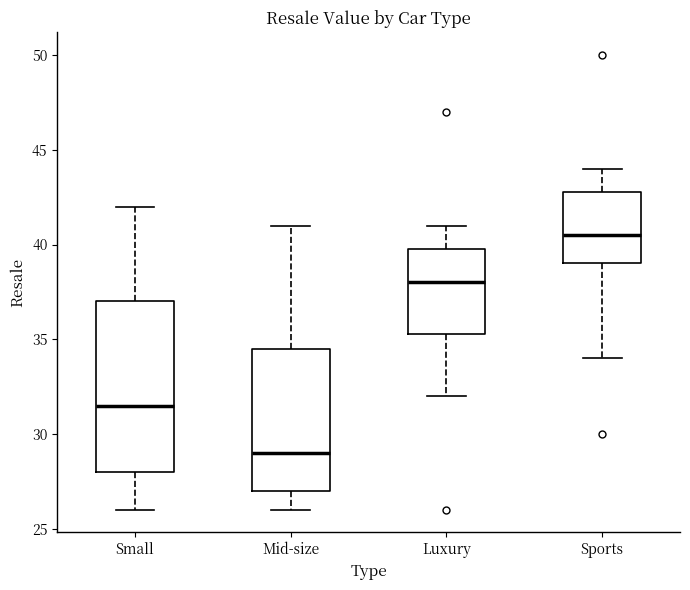

Reading left to right, transcribe this box plot: for each box, give where its median line is, the range the box spans, and where its two whiskers end, as read against the y-axis. The values are not printed on the chart, so give them approximately, as read against the axis.

Small: median 31.5, box 28.0 to 37.0, whiskers 26.0 to 42.0
Mid-size: median 29.0, box 27.0 to 34.5, whiskers 26.0 to 41.0
Luxury: median 38.0, box 35.5 to 40.0, whiskers 32.0 to 41.0
Sports: median 40.5, box 39.0 to 43.0, whiskers 34.0 to 44.0